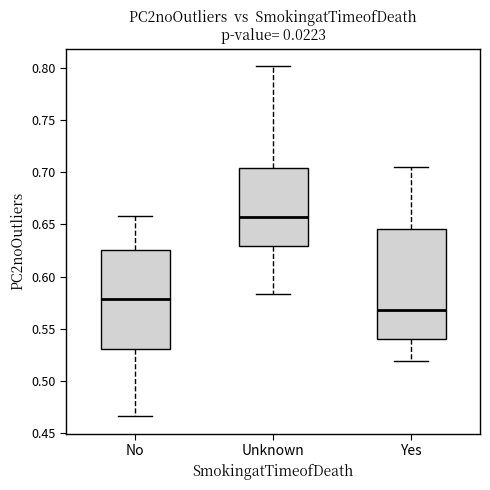

Comparing the boxes themselves (not the whiskers), which one is the tallest?

Yes